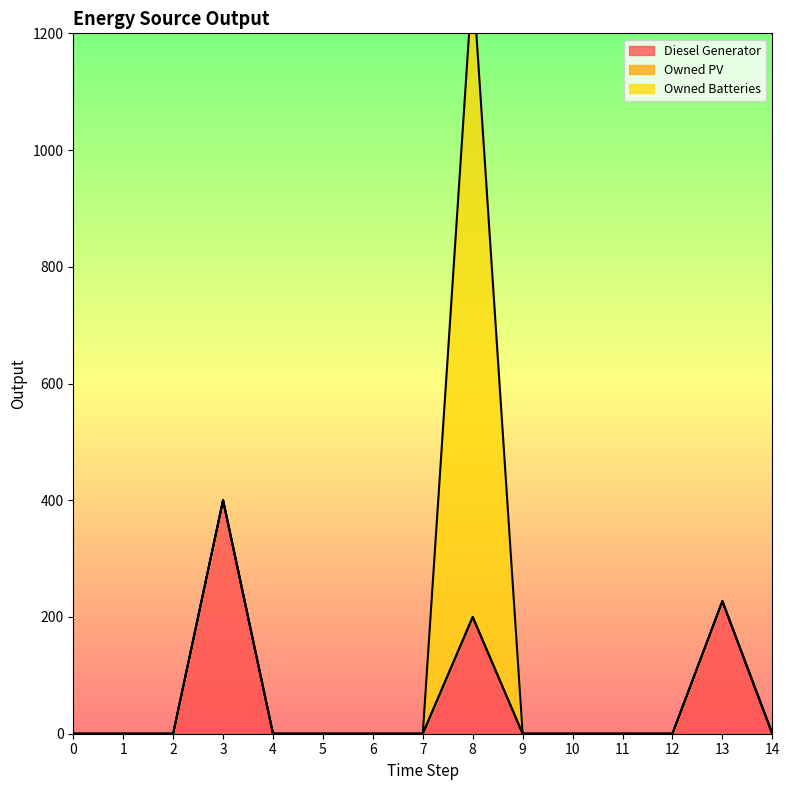

The Owned PV series shows 0 at 4. True or false?

True